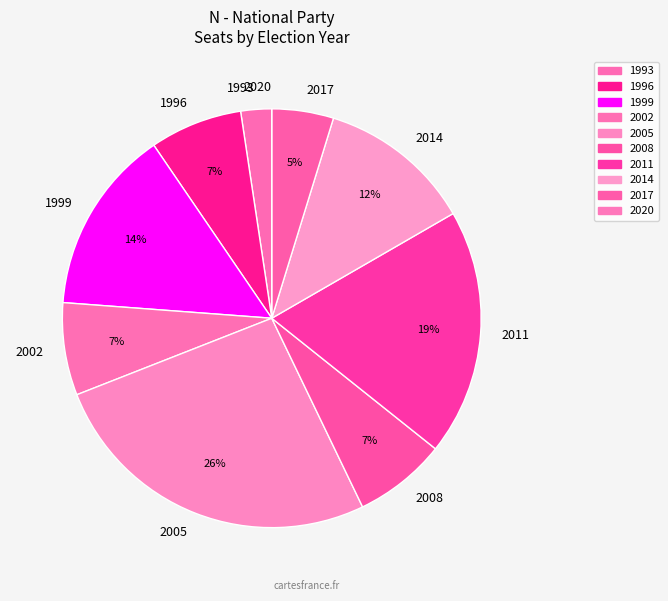

Is 1999 the majority of the pie?

No